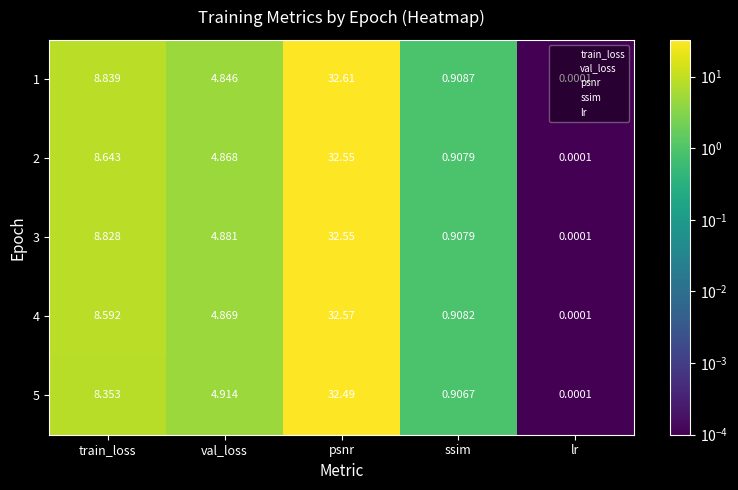

Which category has the highest value across all series?

psnr